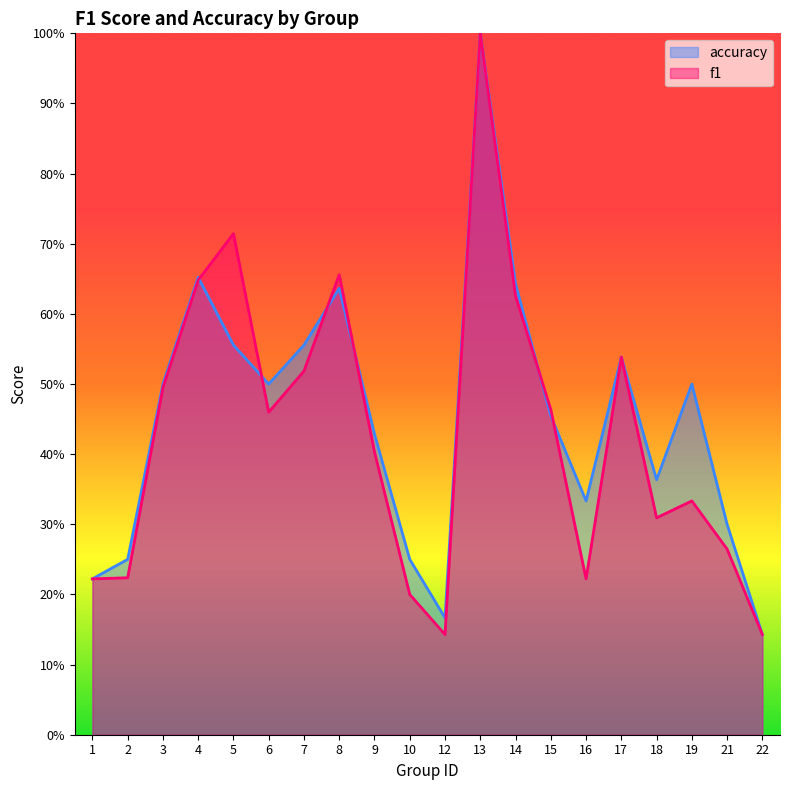

What is the lowest value of the f1 series?

0.1